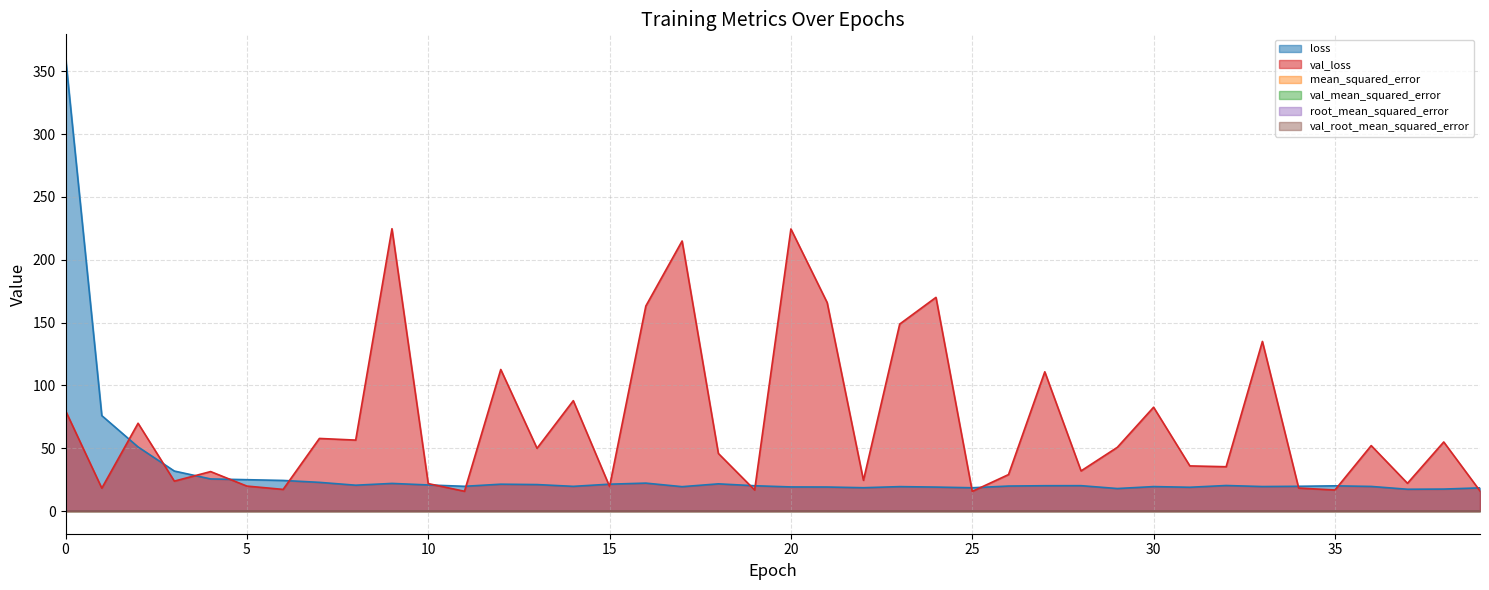

True or false: mean_squared_error has more than 1 interior local peaks.

True